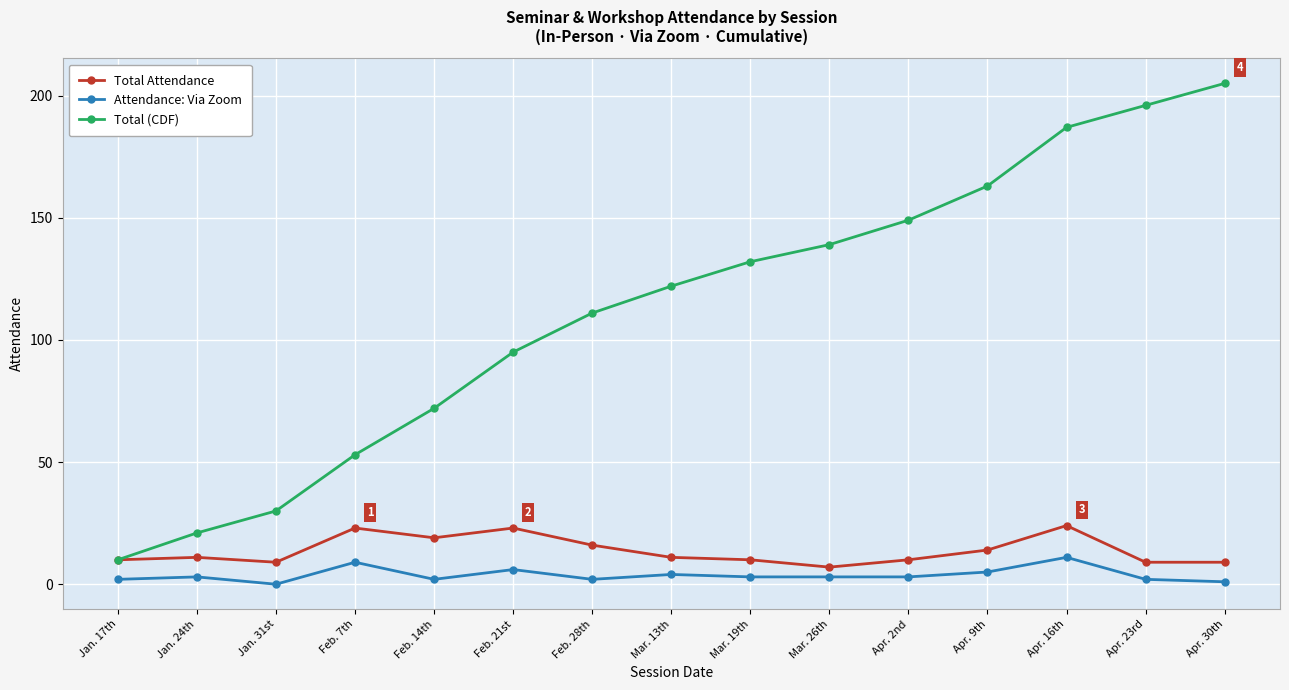

What is the label of the 7th point from the right?

Mar. 19th